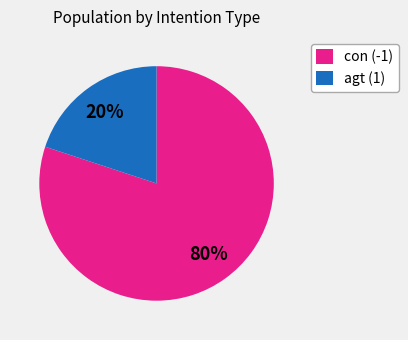

Which category has the smallest portion of the pie?

agt (1)